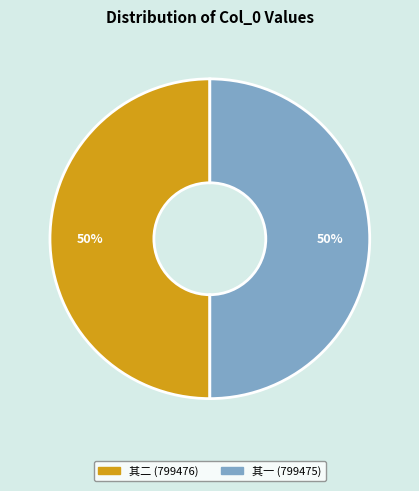

To the nearest percent, what is the average slice percentage?

50%